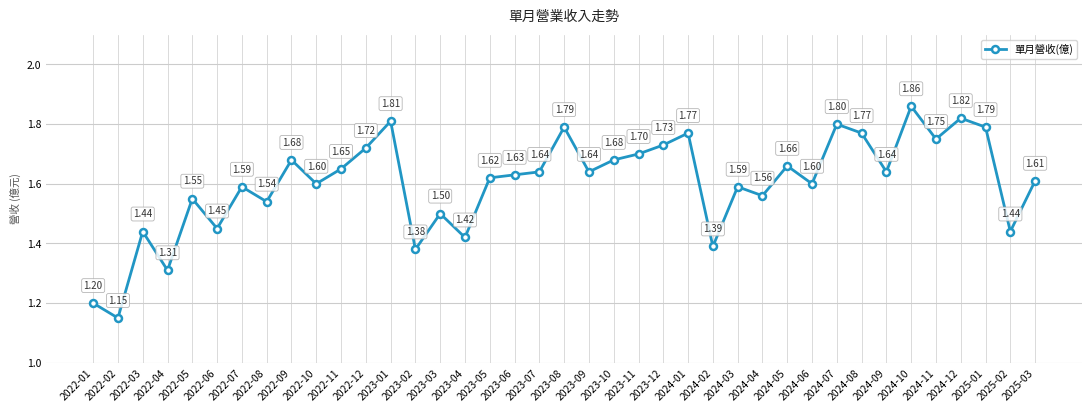

What is the label of the 26th point from the right?

2023-02